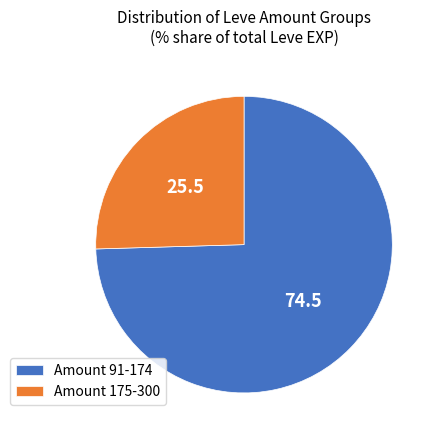

Which category has the biggest portion of the pie?

Amount 91-174